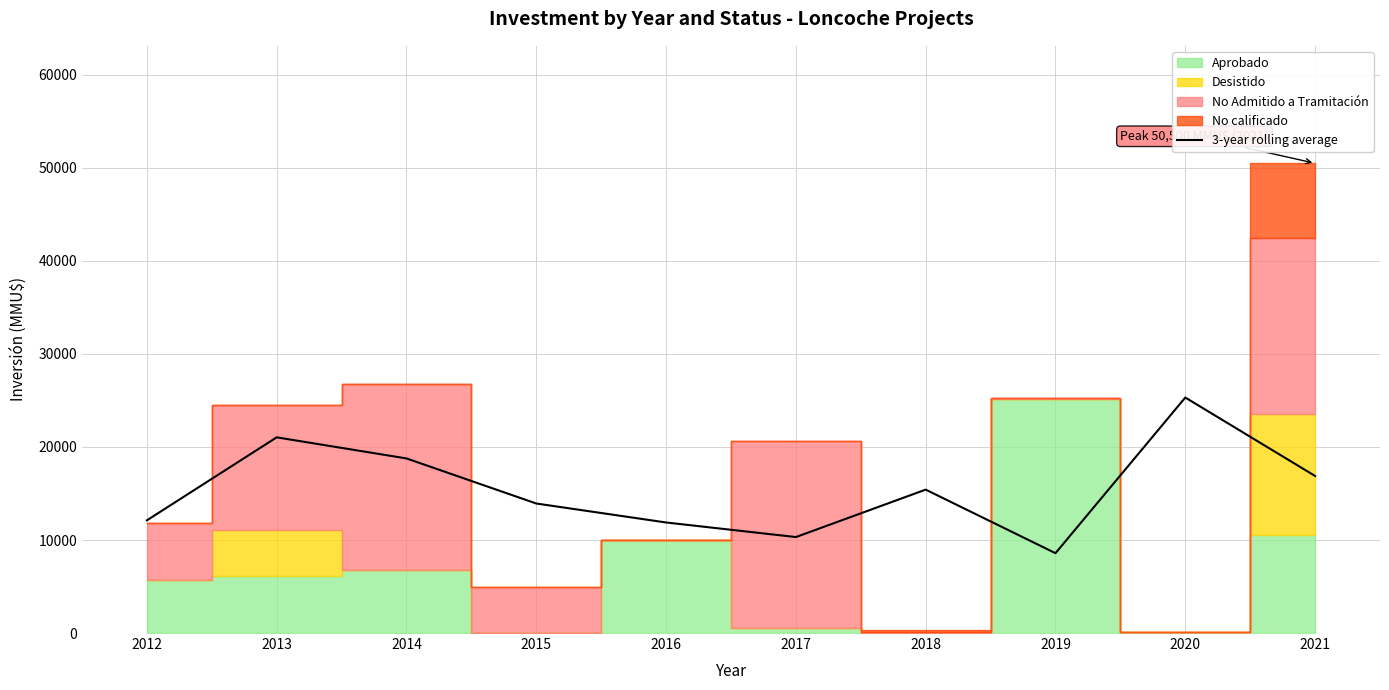

What is the change in value from 2017 to 2019?

-1733.3